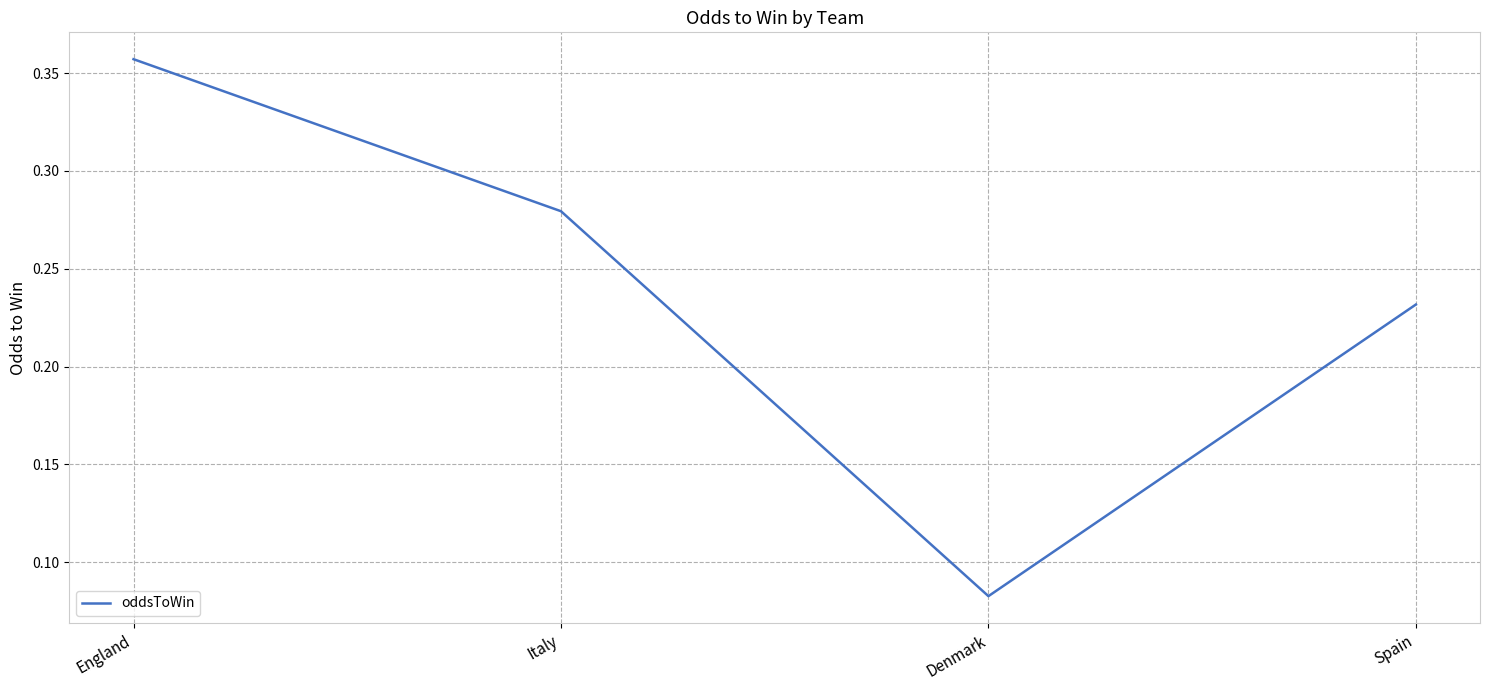

Is it true that the value at Italy is 0.1?

False